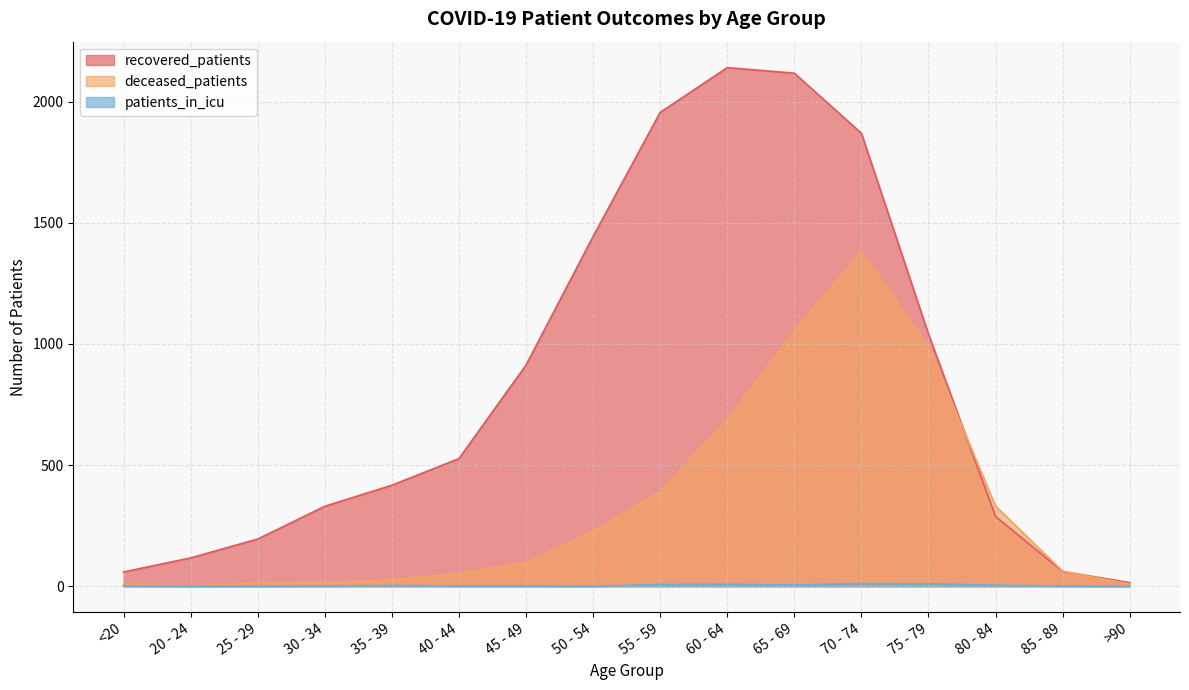

At which label does recovered_patients reach its peak?

60 - 64